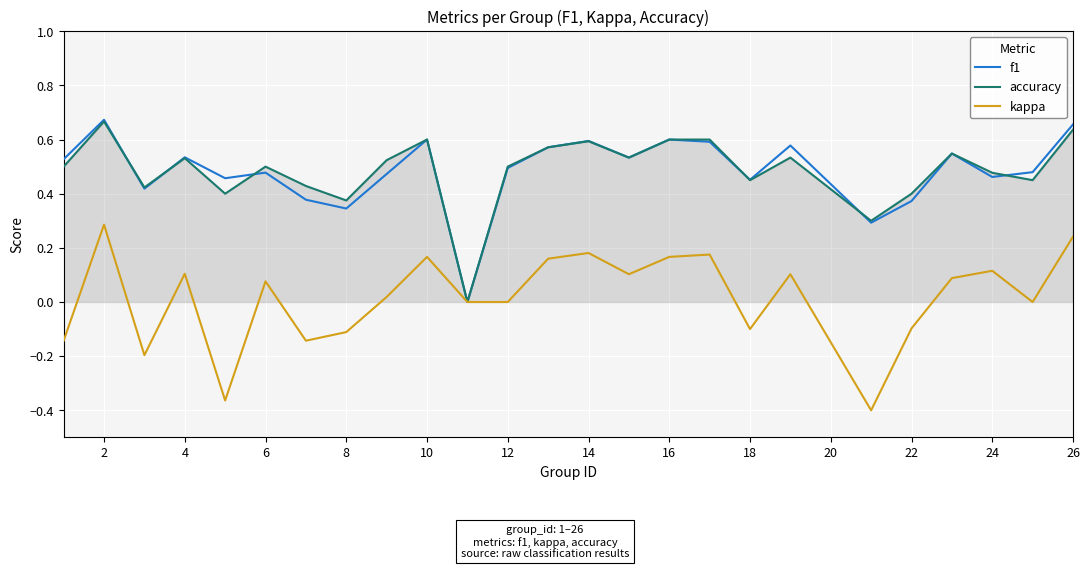

At which category is the sum across all series the highest?

2